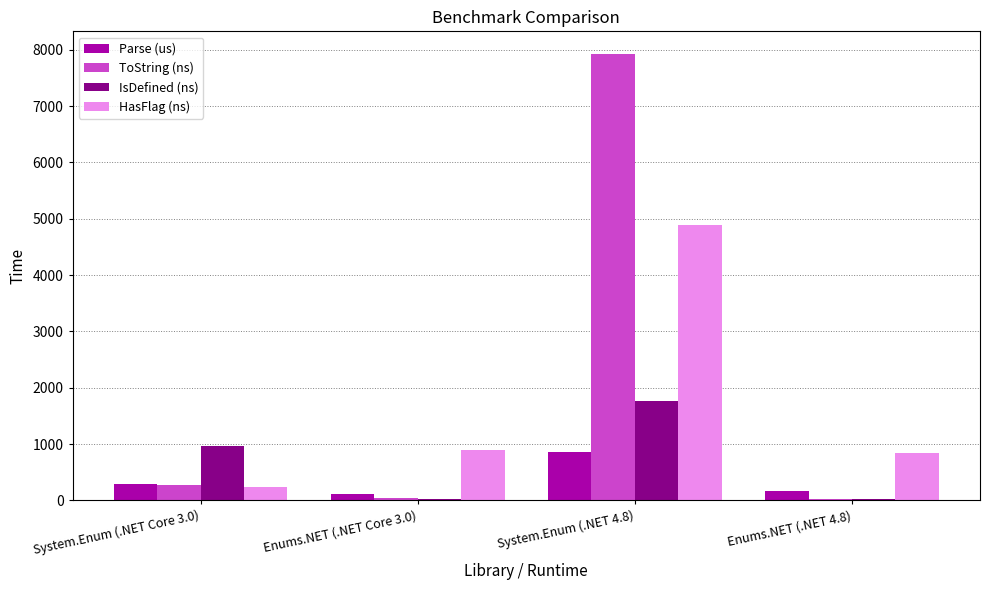

Which category has the highest value in the ToString (ns) series?

System.Enum (.NET 4.8)